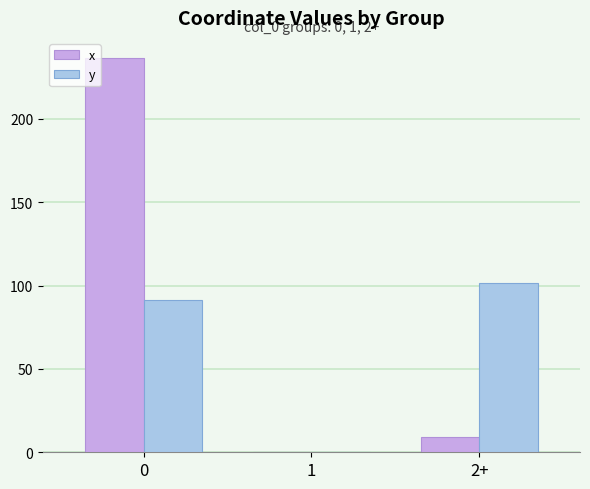

Reading left to right, extract all data points from this chart.

x: 236.8	0.0	8.9
y: 91.4	0.0	101.4